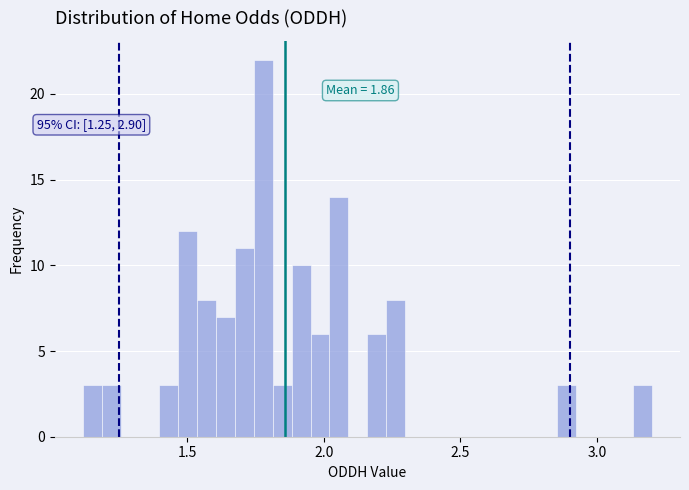

Around what value on the x-axis is the tallest bar? Give the approximate position of its centre, as read against the axis.

1.80